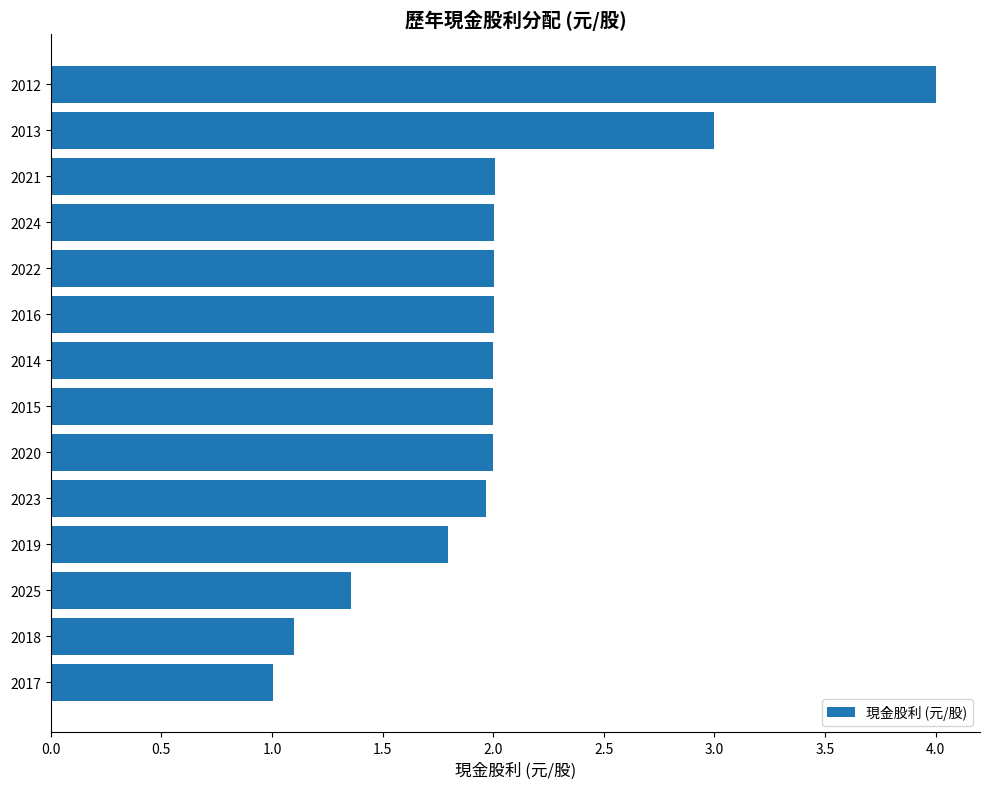

The chart shows a value of 1.0 at 2017. True or false?

True